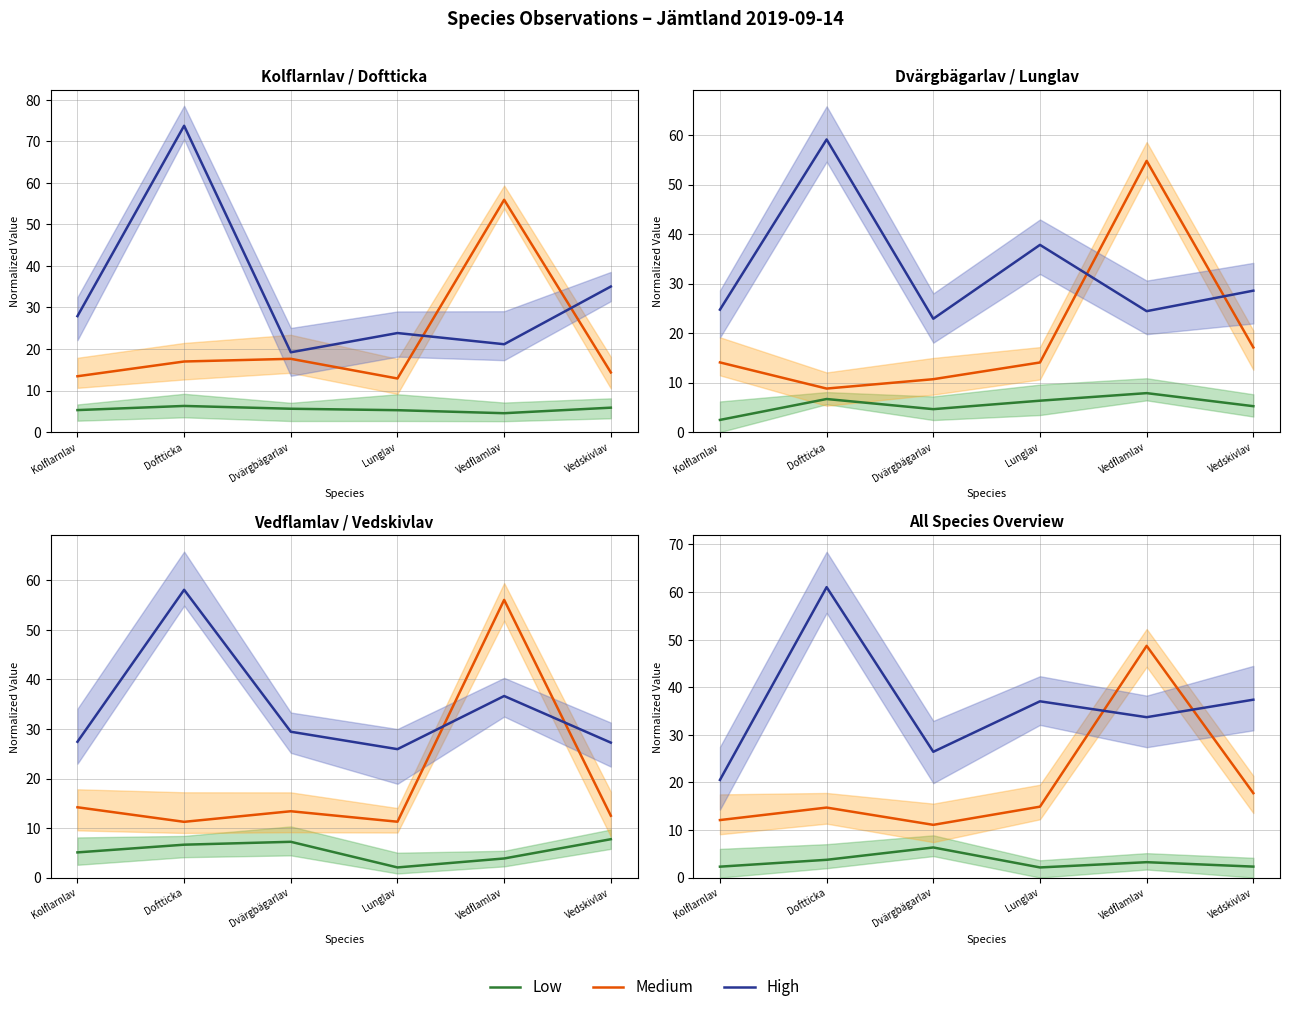

What is the smallest value displayed?

2.1